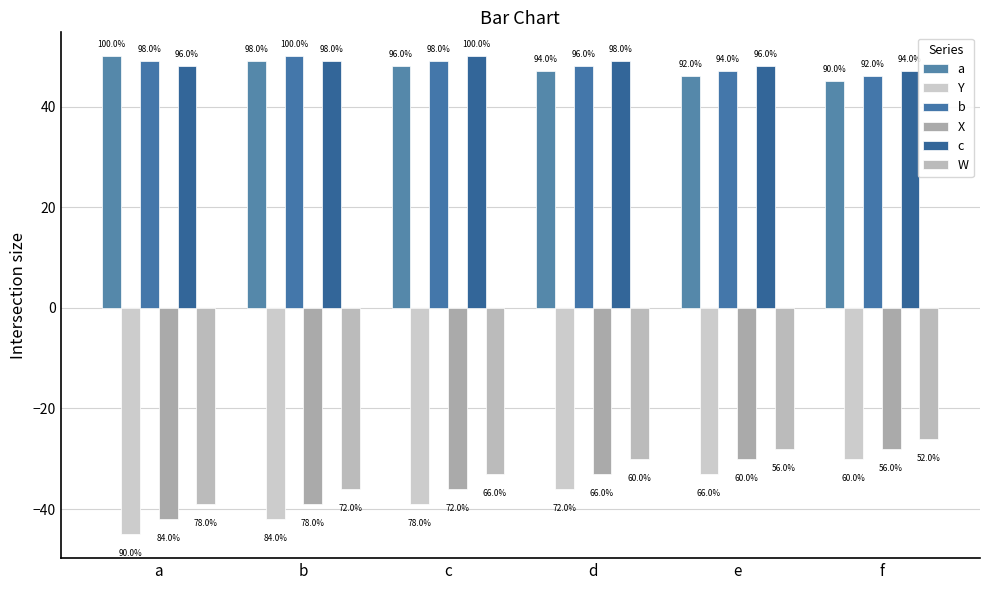

How many bars are there in each group?

6